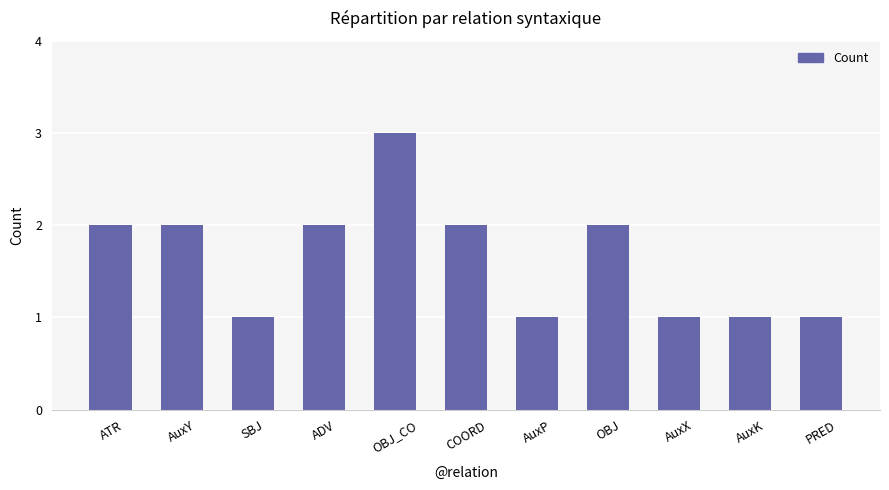

The chart shows a value of 1 at ADV. True or false?

False